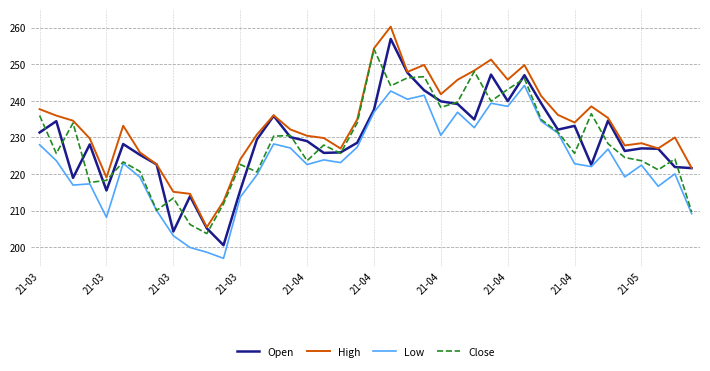

True or false: Low and High cross at least once.

False